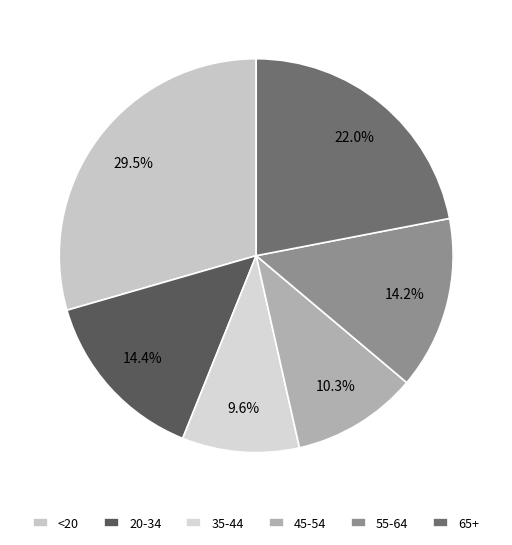

Is there any slice that represents more than half of the pie?

No